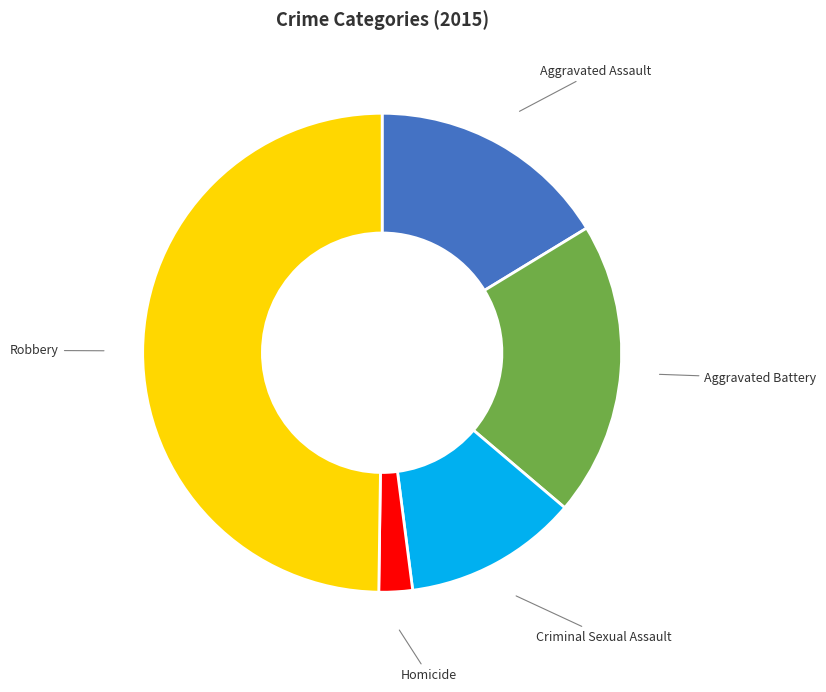

How many slices are in this pie chart?

5